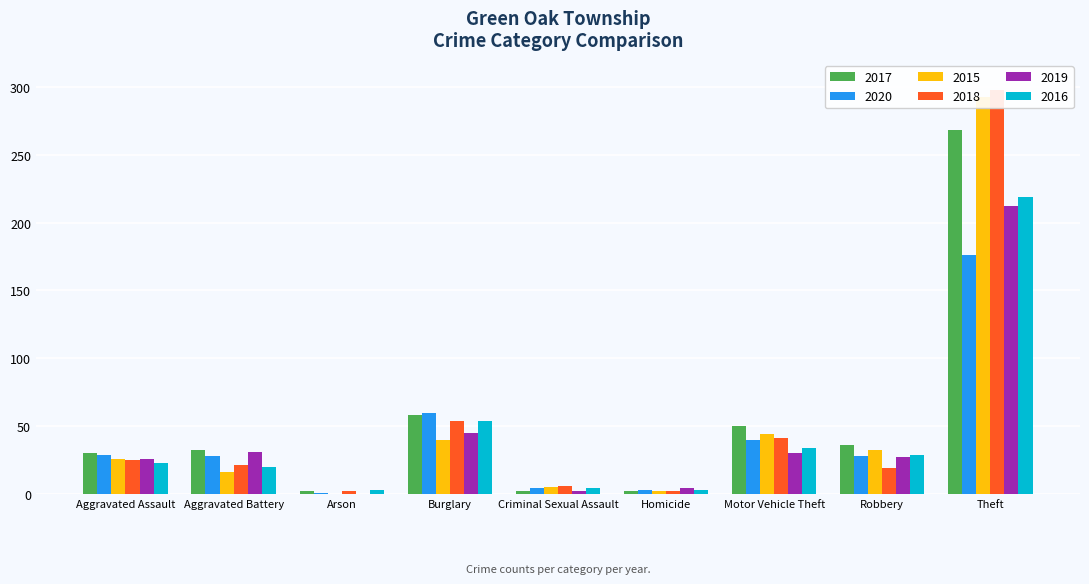

Which label corresponds to the largest value in the chart?

Theft